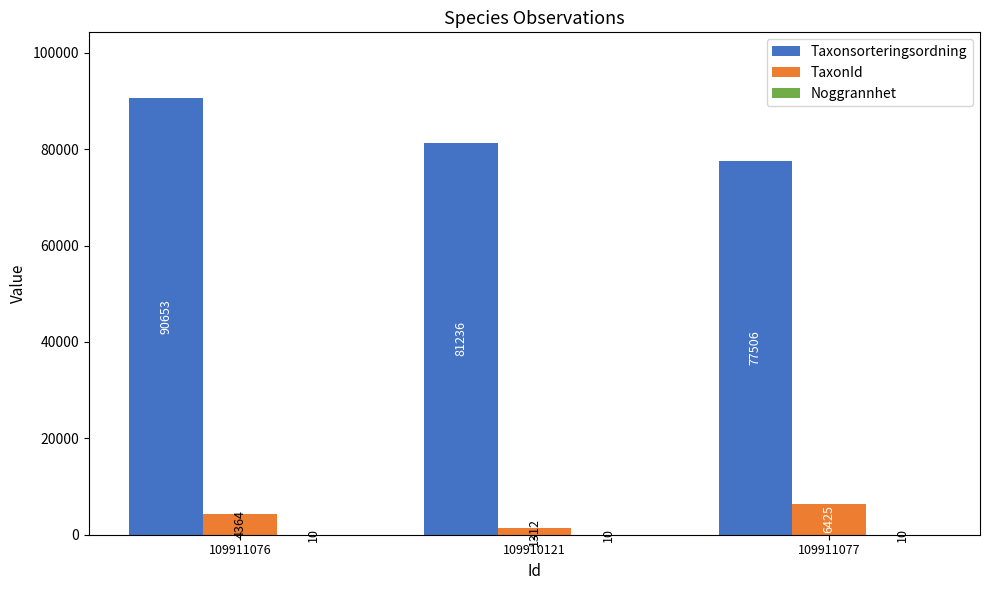

Which series has the largest total across all categories?

Taxonsorteringsordning